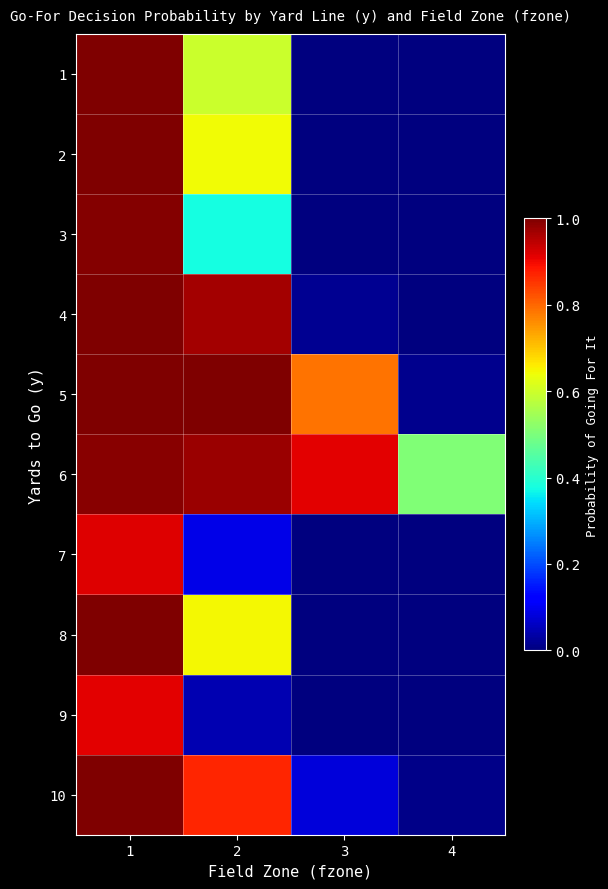

What is the total value across all series at 3?

1.8